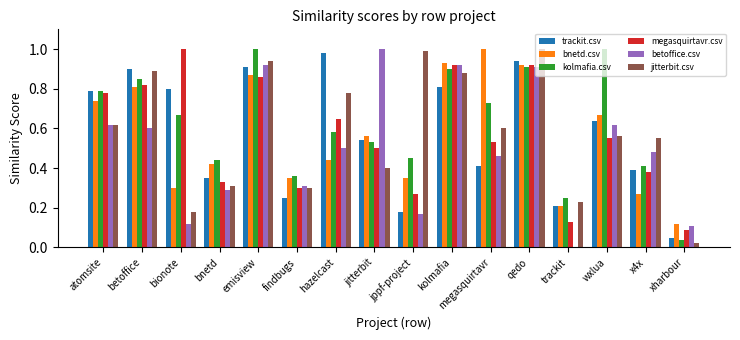

Which series changed the most between jppf-project and megasquirtavr?

bnetd.csv